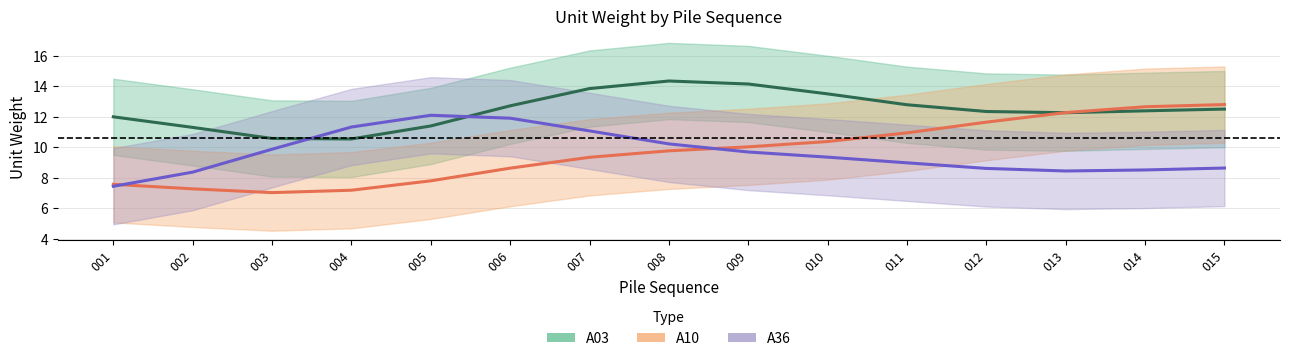

Which series ends up on top after the final intersection of A10 (center) and A03 (center)?

A10 (center)